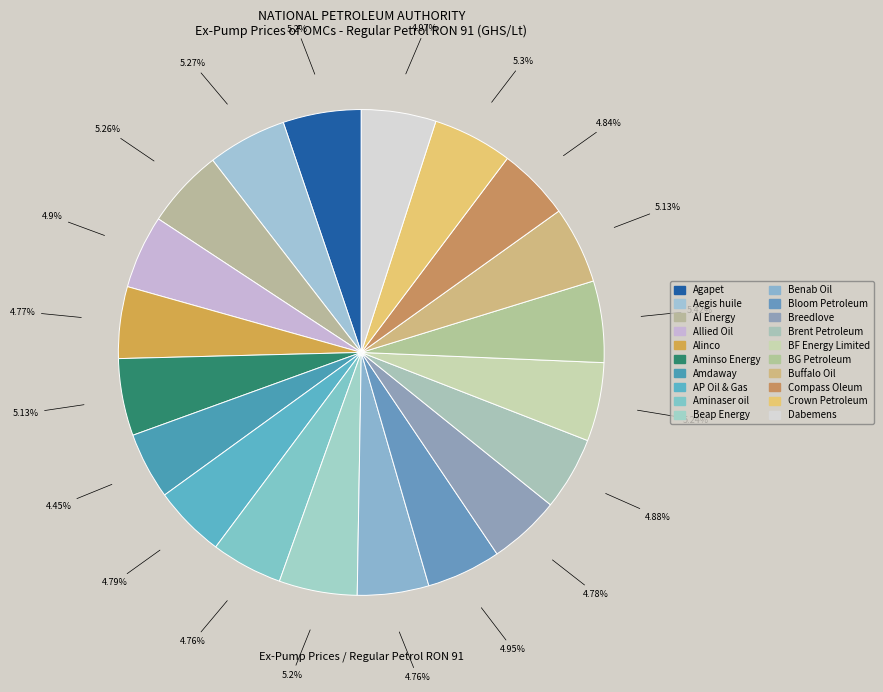

How many slices are in this pie chart?

20